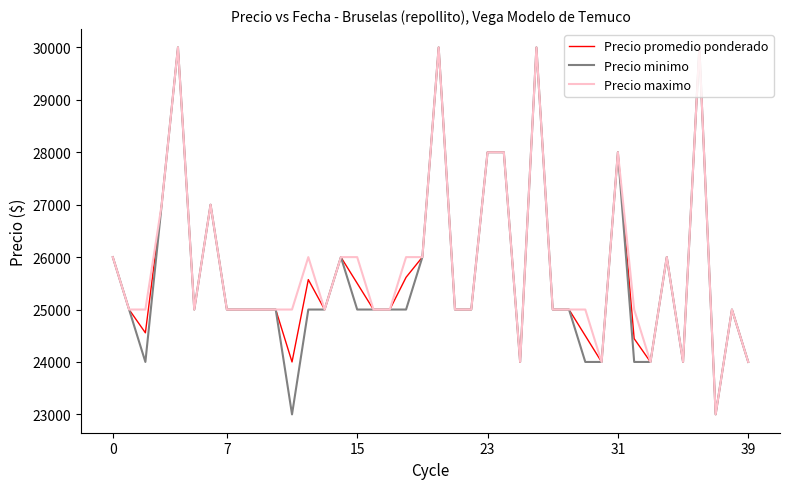

What is the smallest value displayed?

23000